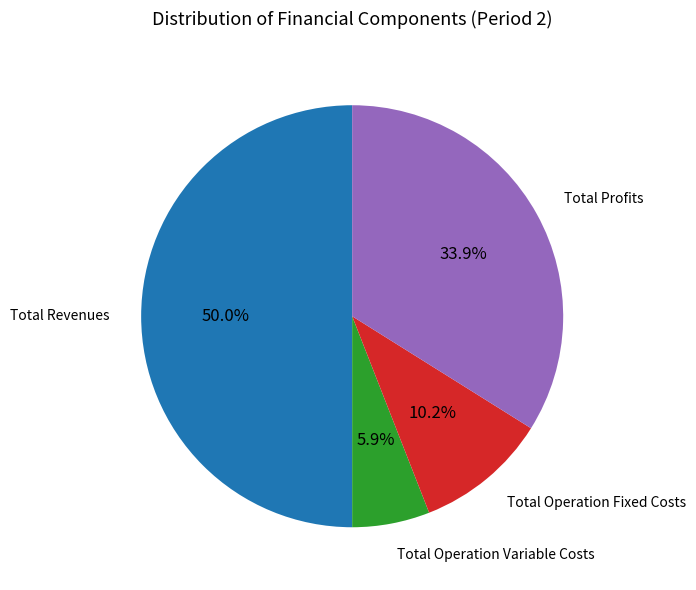

What percentage is NOT represented by Total Revenues?

50.0%